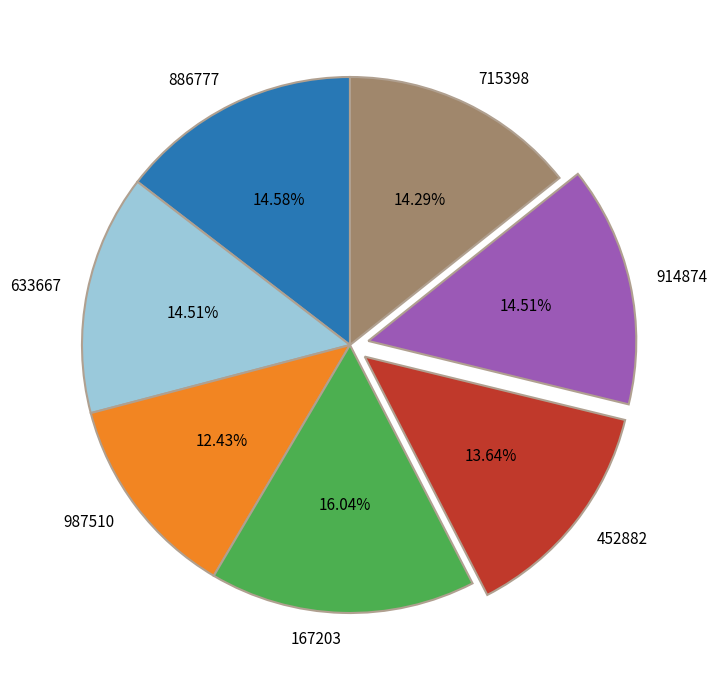

To the nearest percent, what portion does 715398 represent?

14%